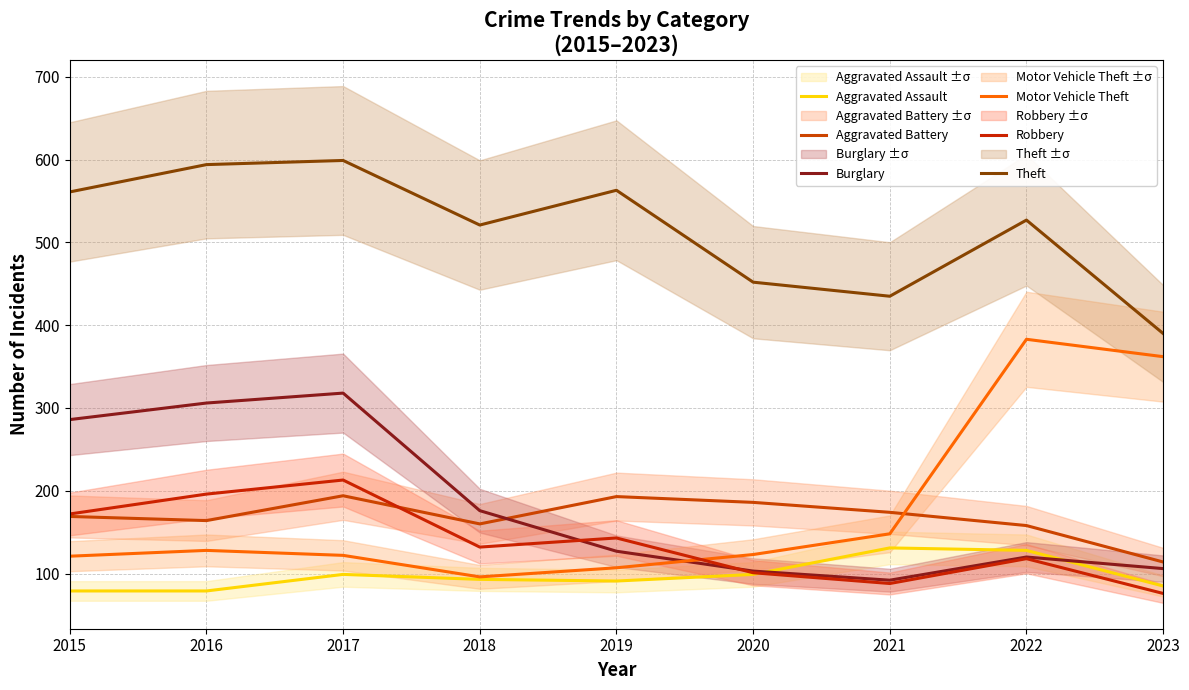

True or false: Aggravated Battery has a value of 61 at 2015.

False